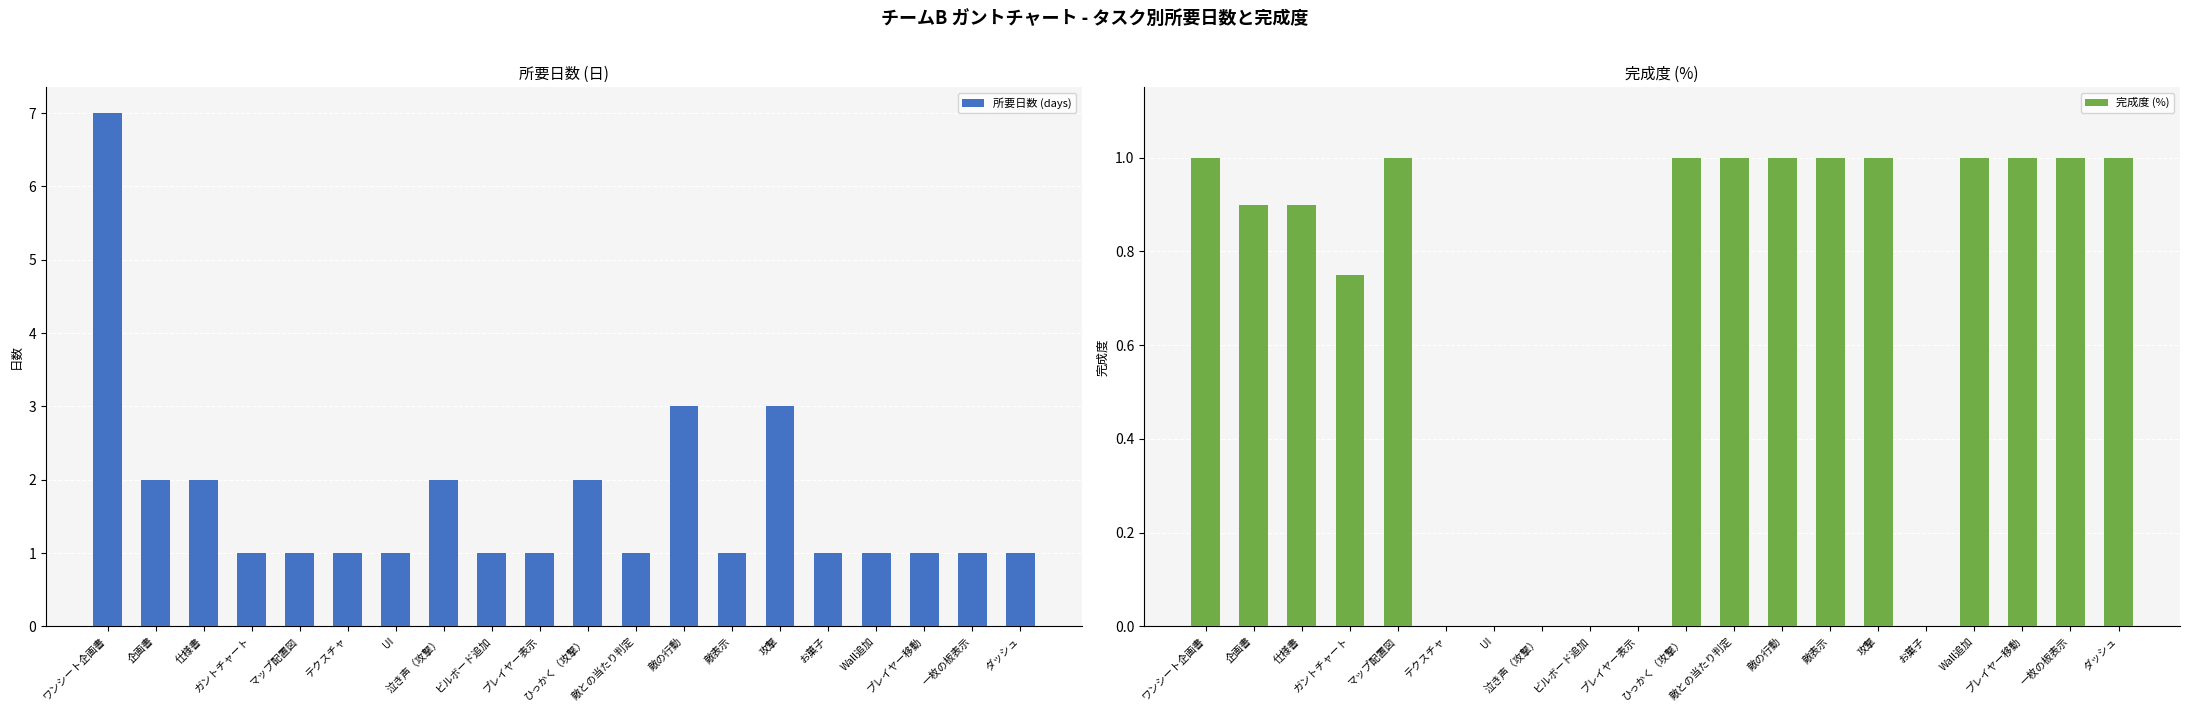

Which series has the largest range (max minus min)?

所要日数 (days)